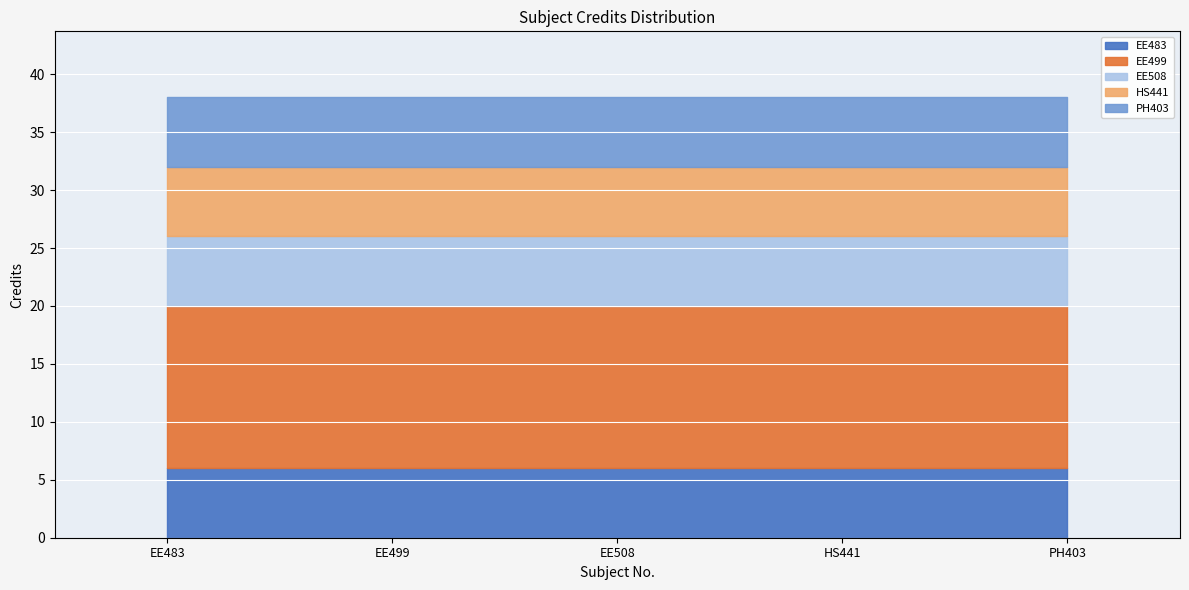

Approximately how many times larger is the value at HS441 compared to EE508?

1.0